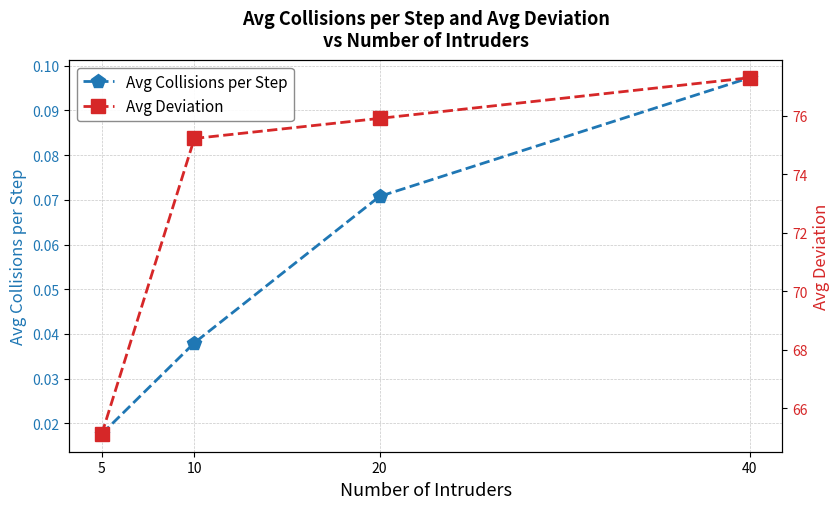

What is the maximum value shown in the chart?

77.3